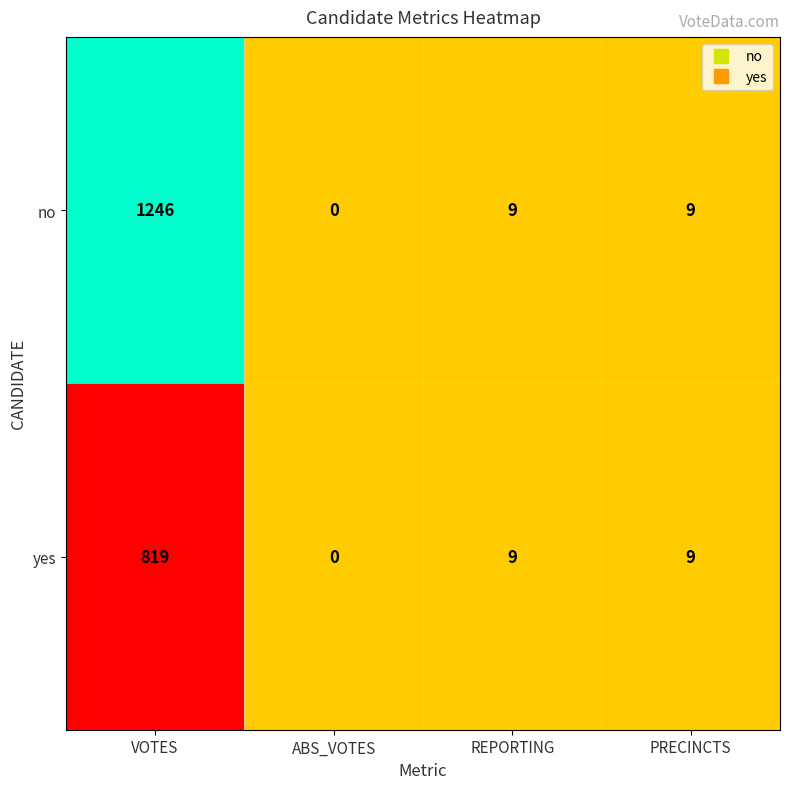

True or false: no has a value of 9 at REPORTING.

True